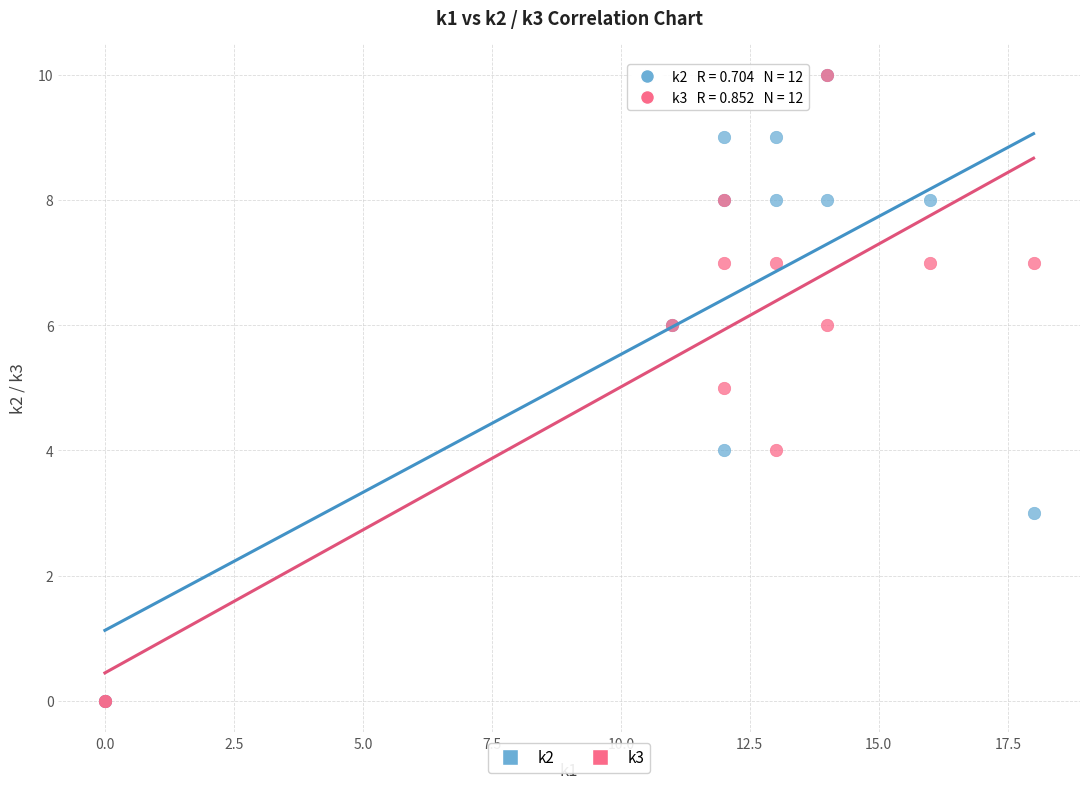

What are all the series names shown in the legend?

k2, k3